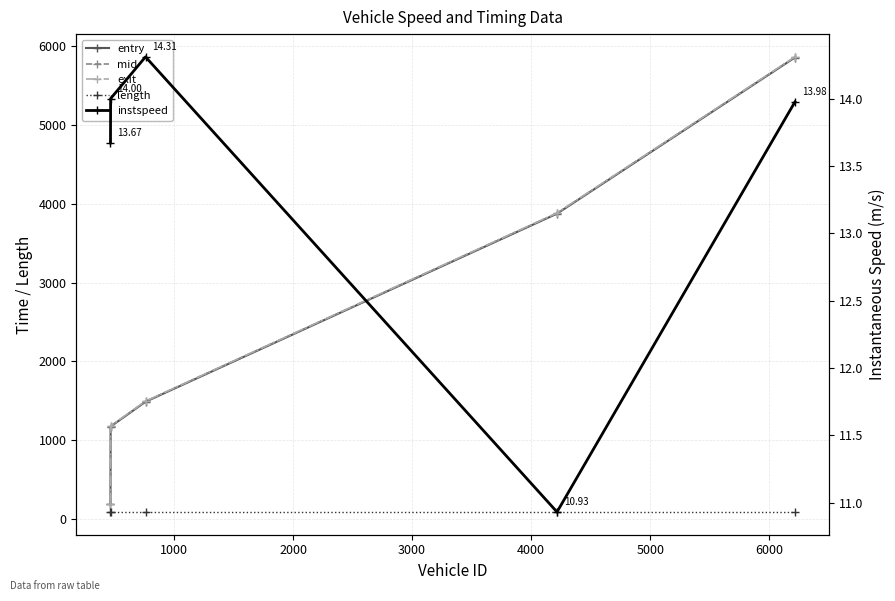

Is the value of length at 3000 greater than the value of instspeed at 0?

Yes